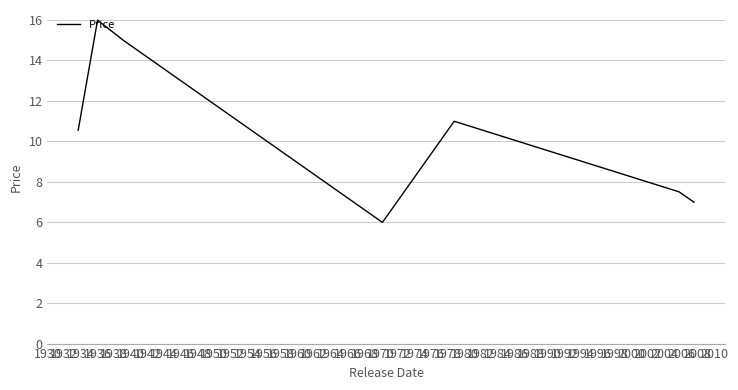

How many interior local peaks (higher than both neighbors) does the data have?

2